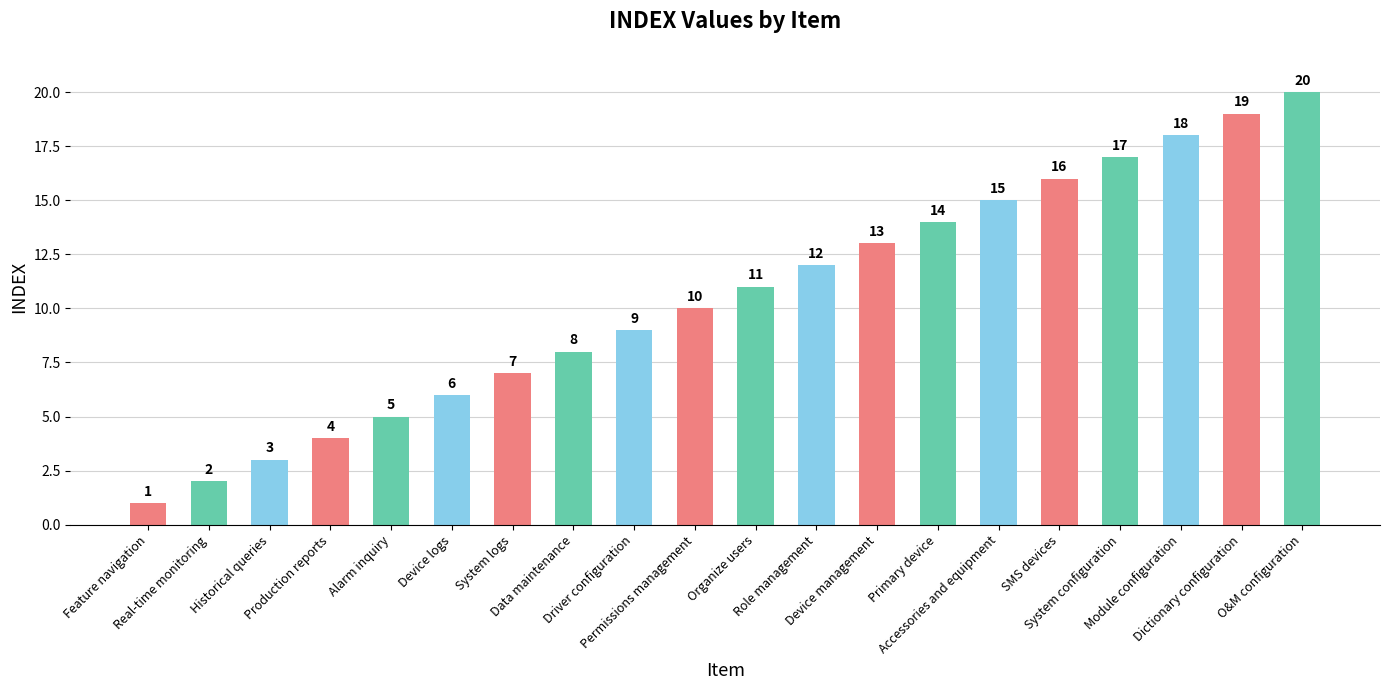

What position from the right is Feature navigation?

20